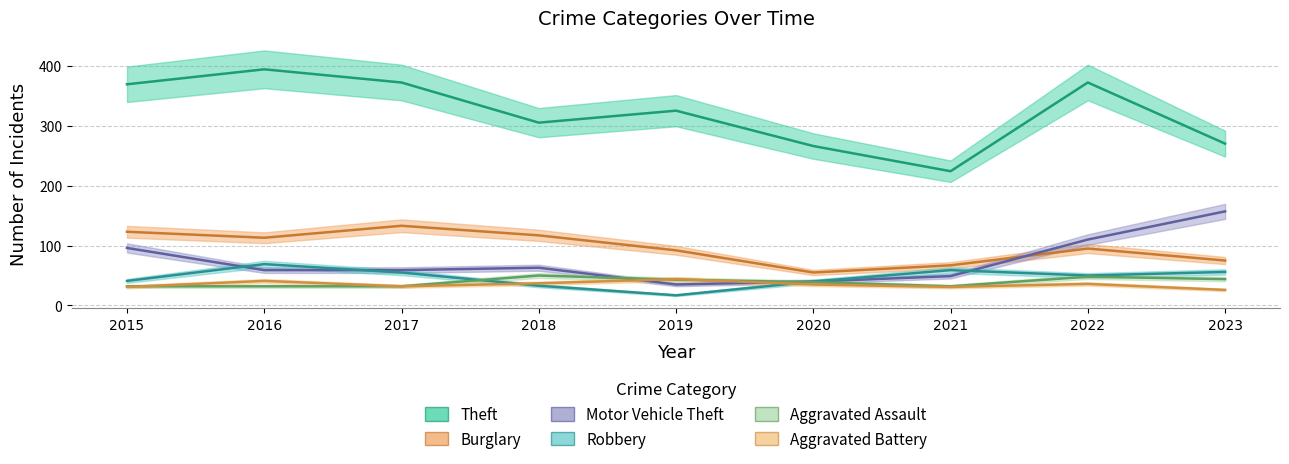

The Burglary series shows 117 at 2018. True or false?

True